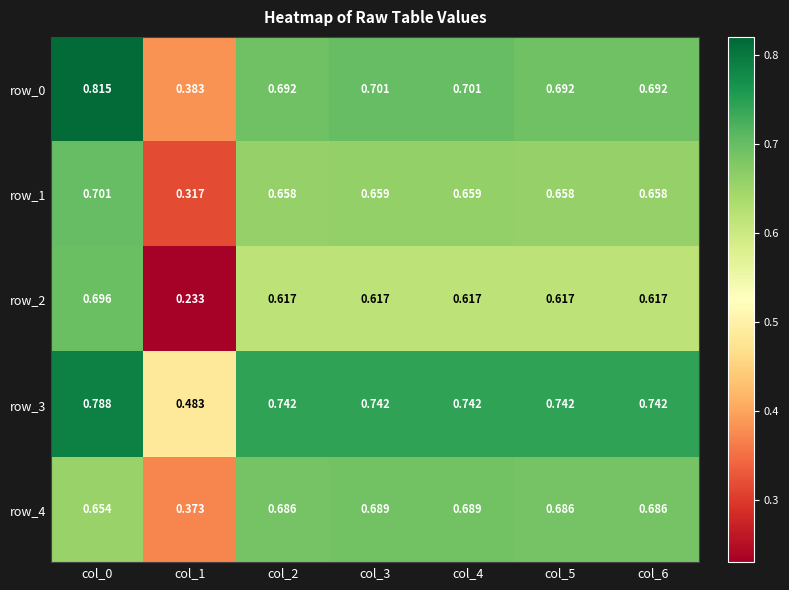

What is the total value across all series at col_0?

3.7